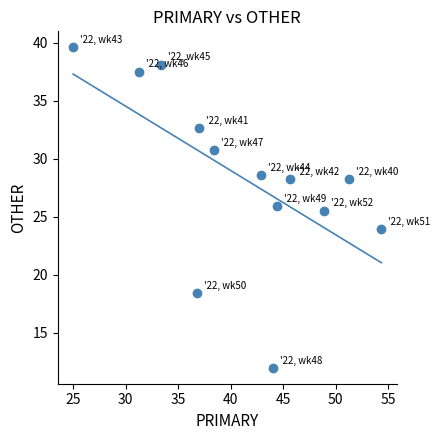

What is the range of Y values (max minus min)?

27.6